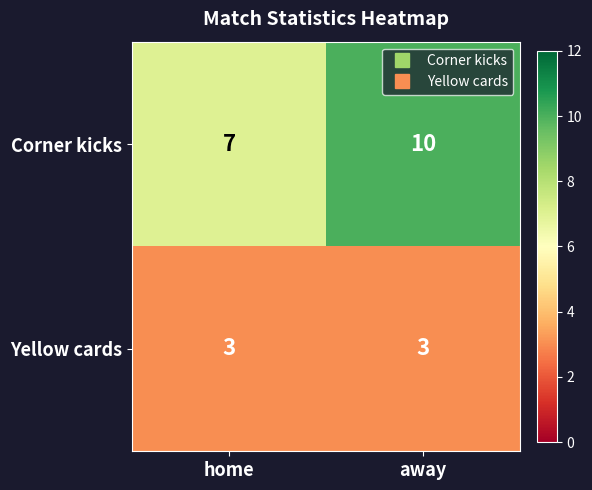

What is the difference between the highest and lowest values at home?

4